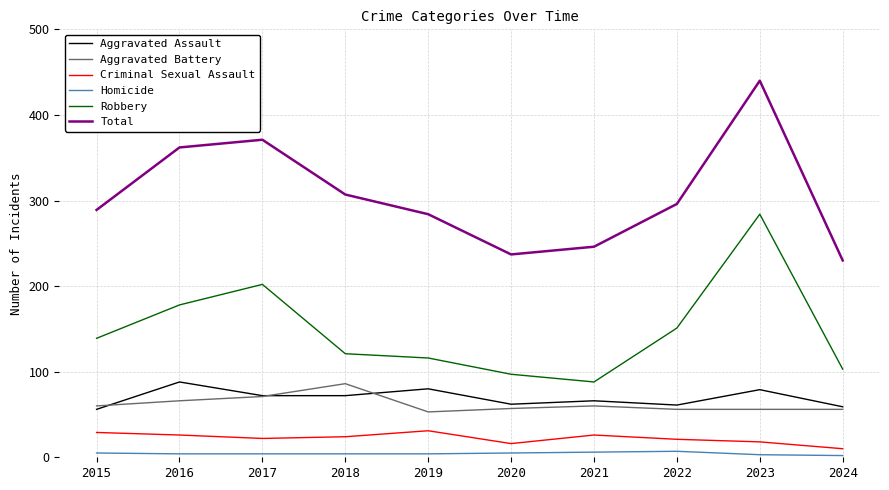

The Robbery series shows 143 at 2024. True or false?

False